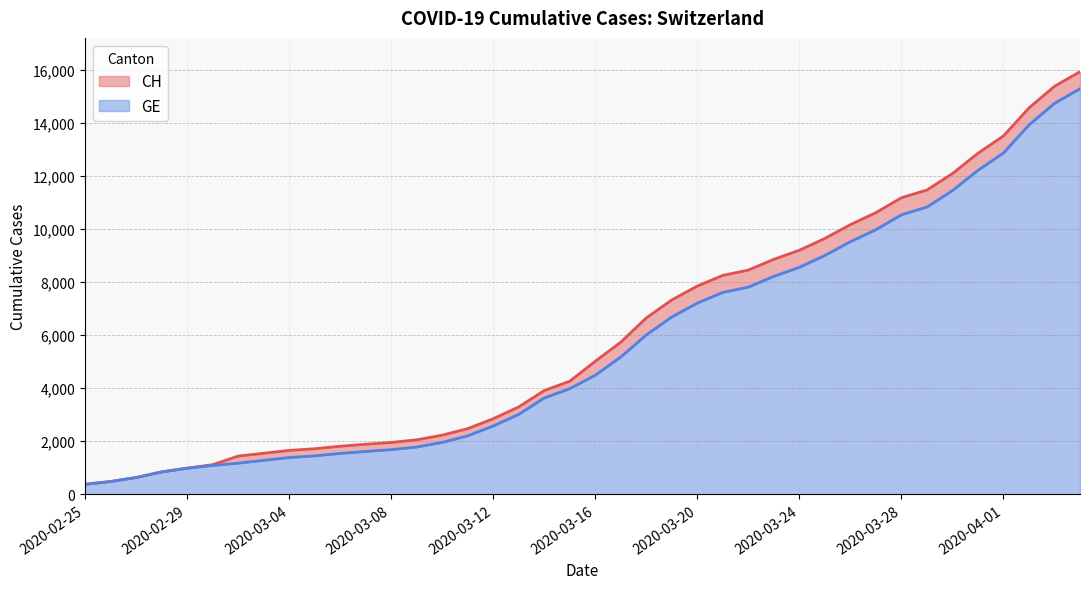

The GE series shows 16422 at 2020-03-27. True or false?

False